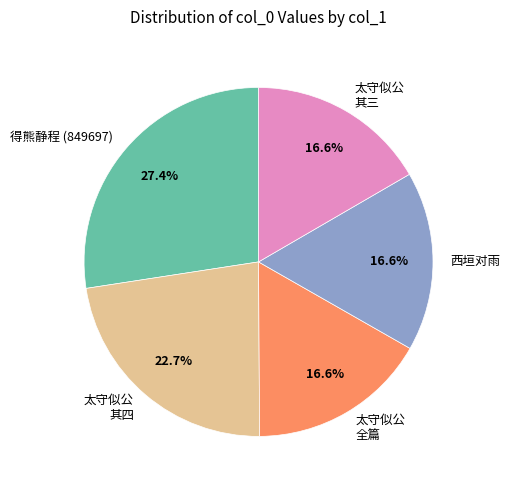

Count the number of slices in the pie.

5